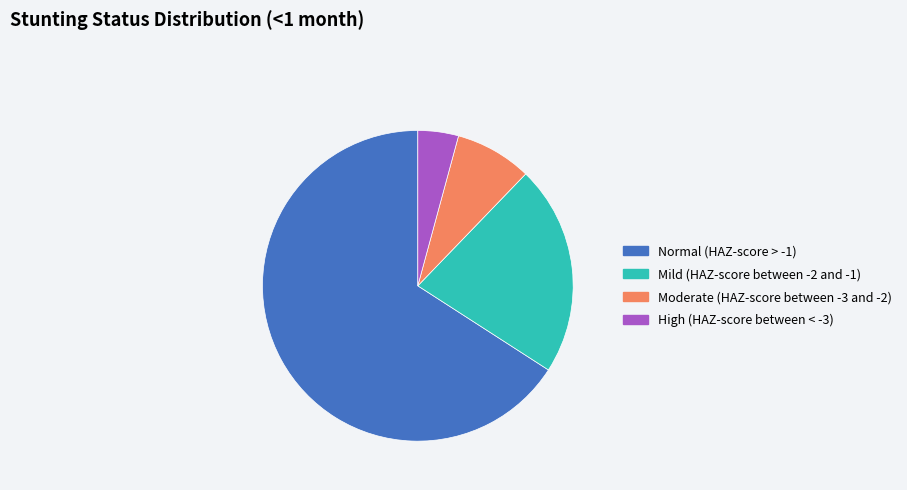

How many segments does this pie chart have?

4